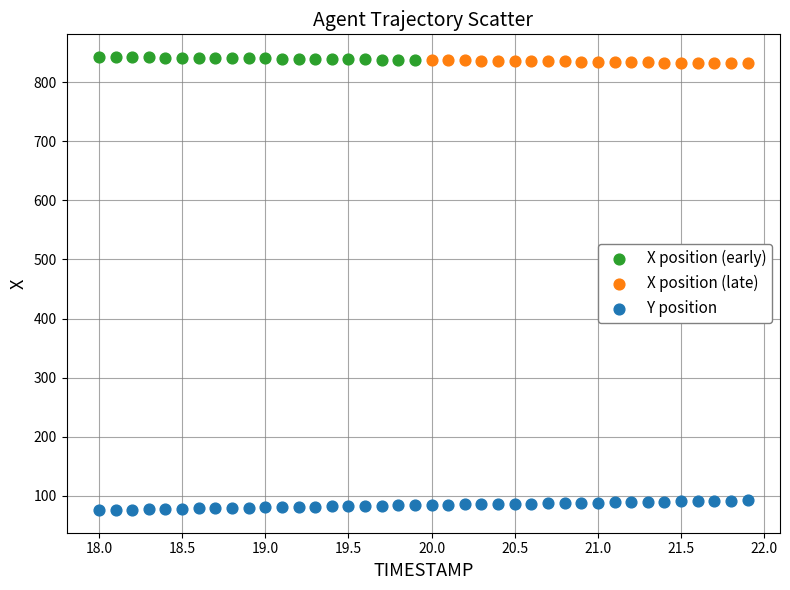

Which series has the widest spread of Y values?

Y position